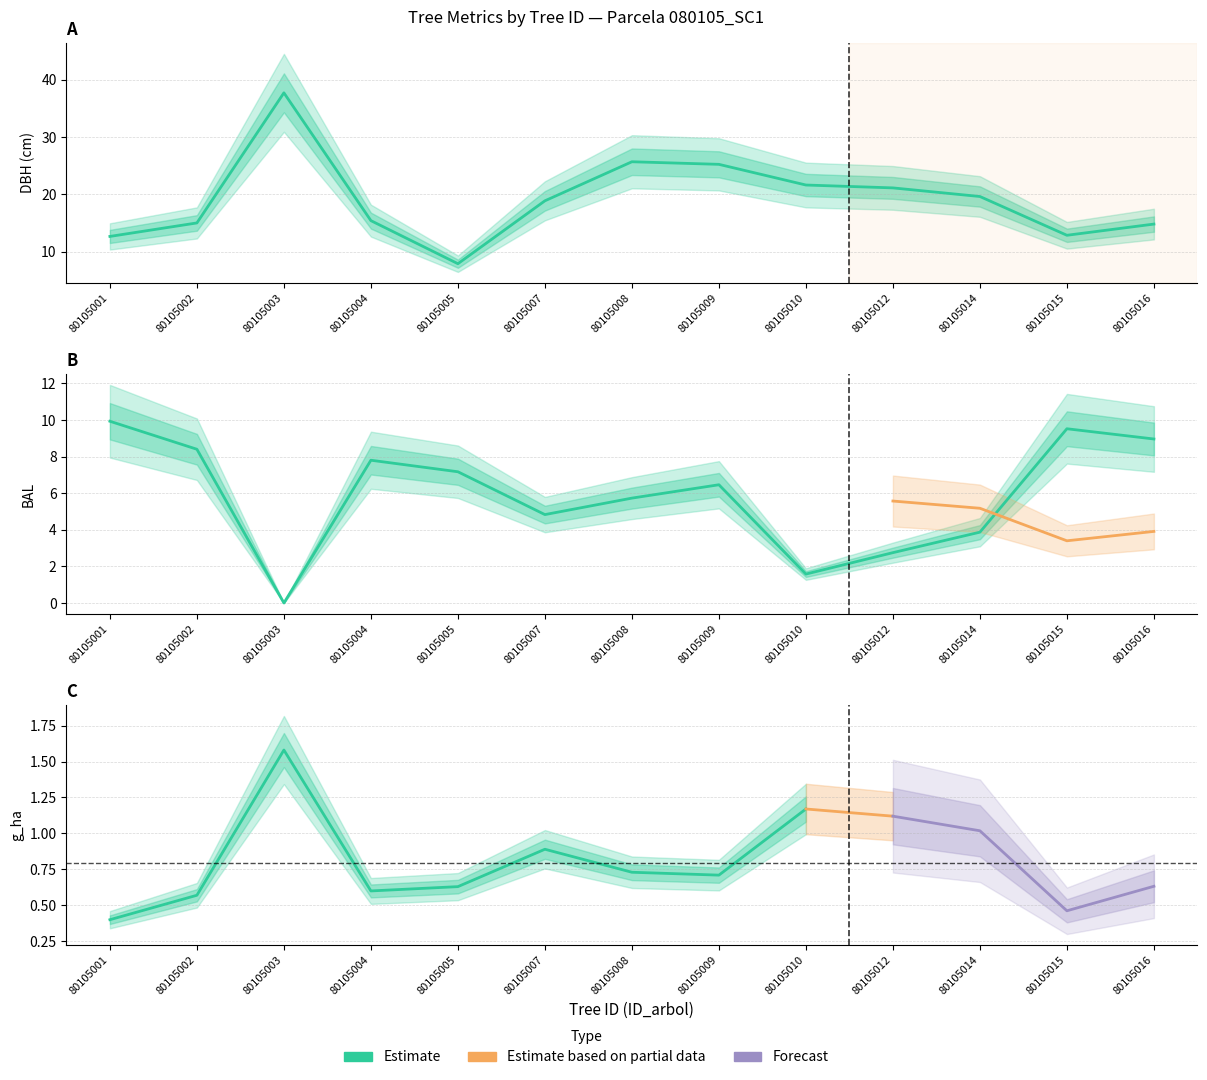

Between 80105002 and 80105001, which is larger?

80105002